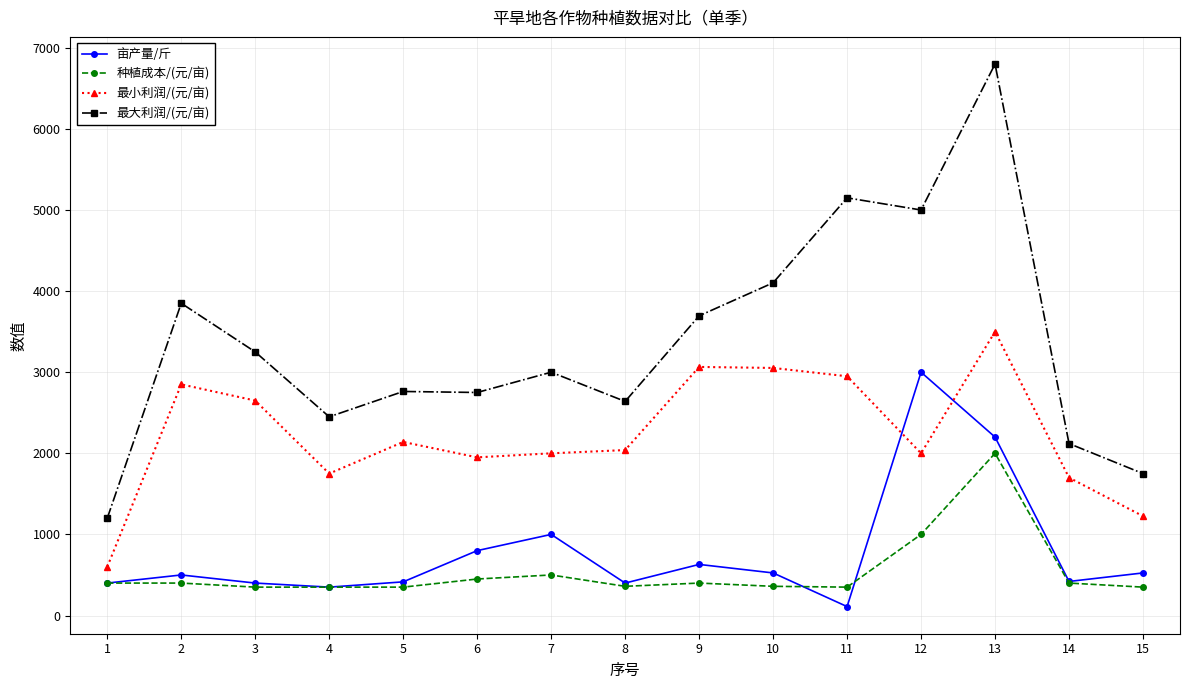

What is the value of the 最小利润/(元/亩) point at the 6th from the left?

1950.0